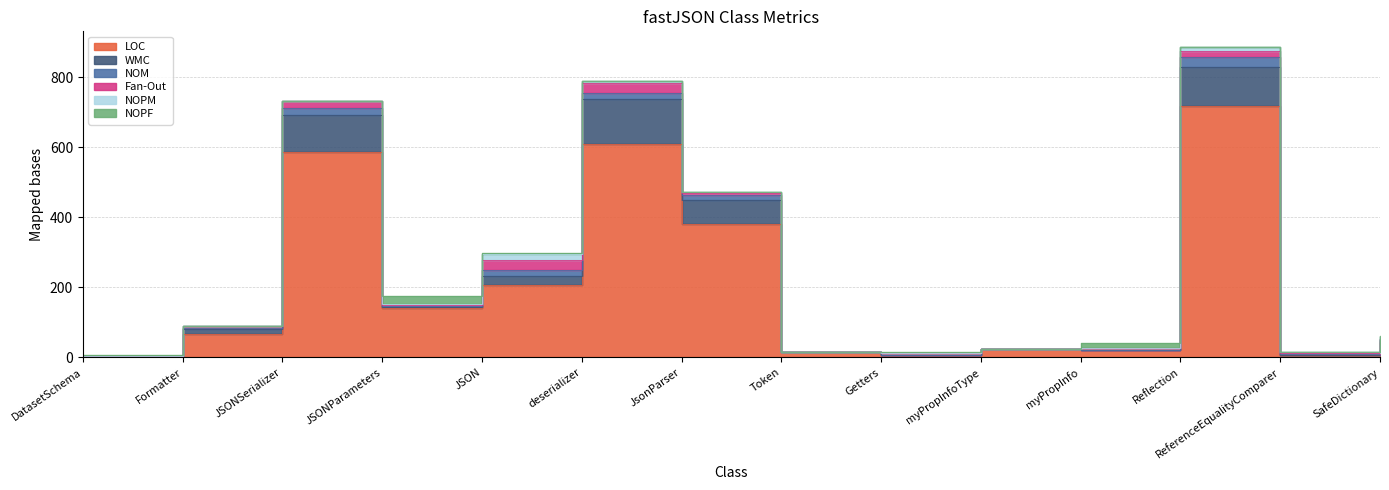

What is the approximate value of LOC at SafeDictionary, to the nearest 50?

50